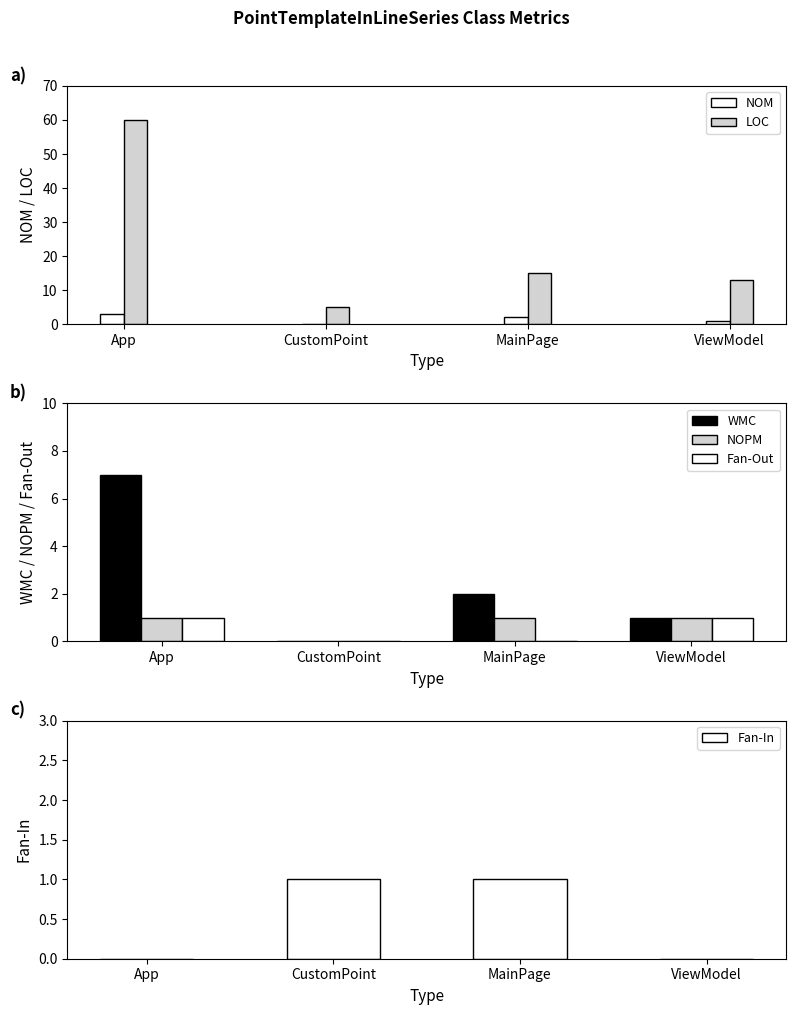

Which series has the widest spread of values?

LOC